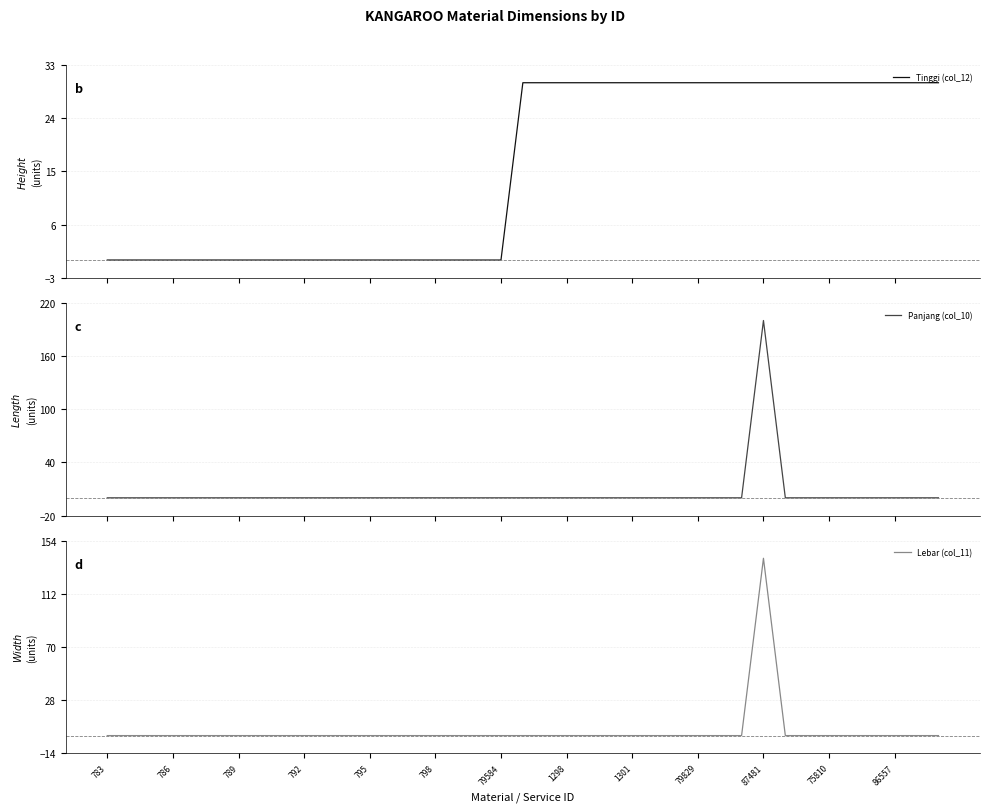

The Tinggi (col_12) series shows 30 at 34. True or false?

True